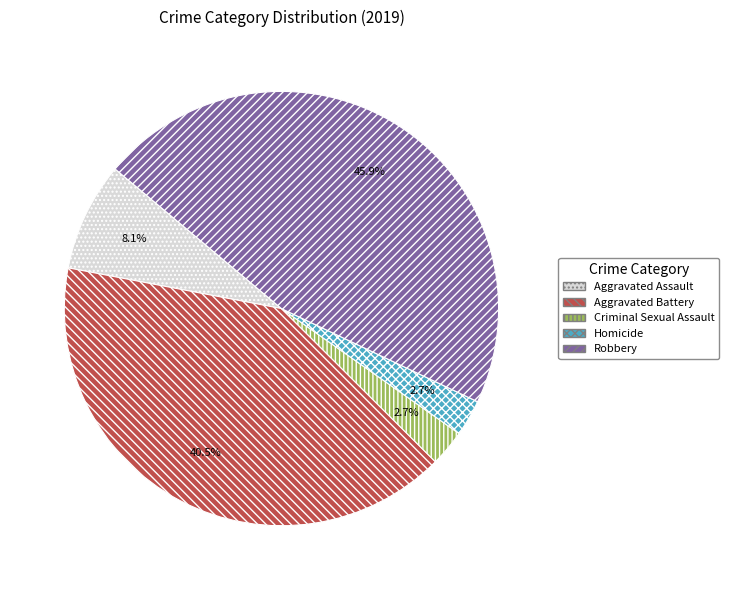

Which slice is the largest?

Robbery